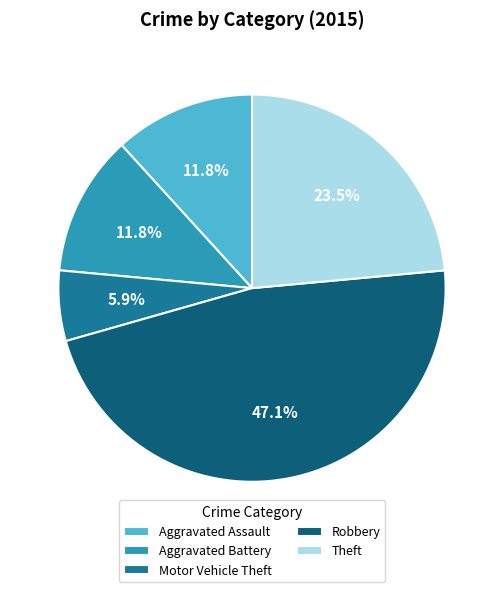

Which category has the biggest portion of the pie?

Robbery